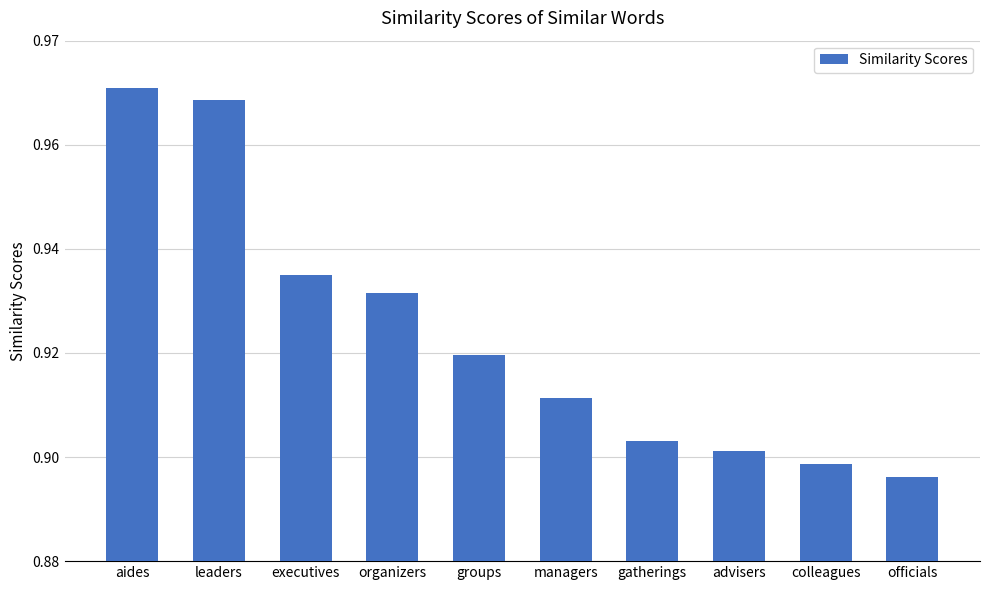

True or false: the data shows 0.5 at groups.

False